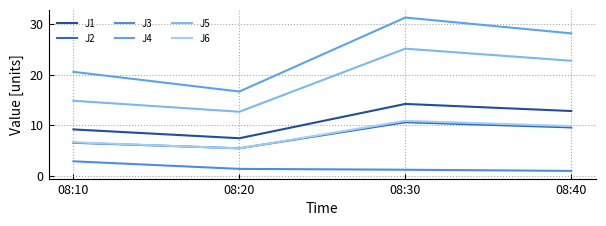

Which series has the largest range (max minus min)?

J4